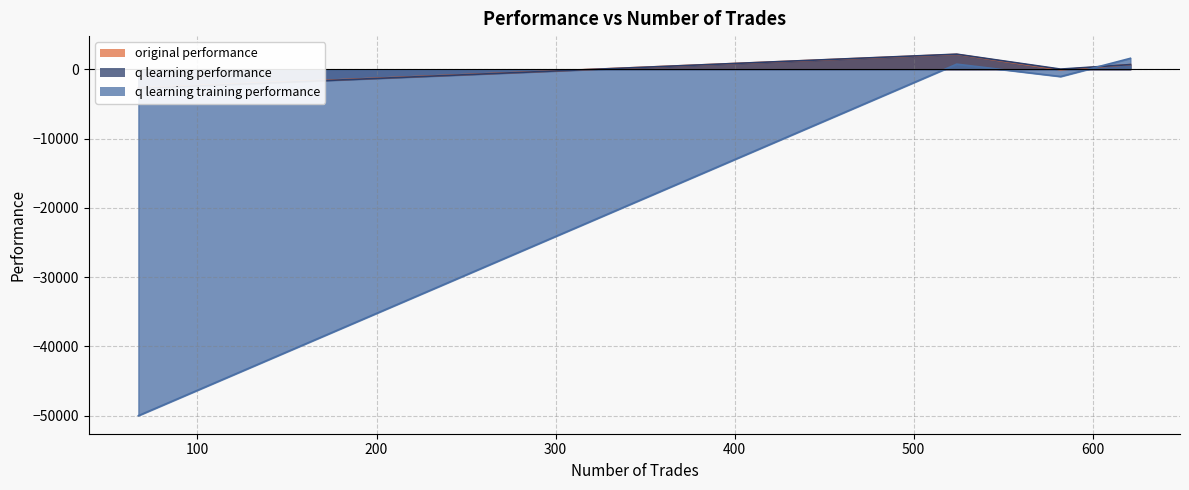

True or false: q learning performance has a value of 30.2 at 582.

False